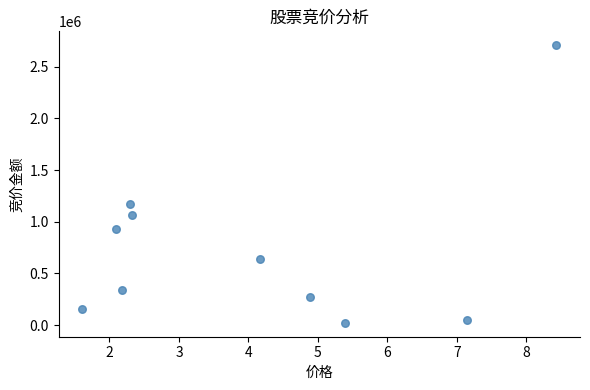

What is the average Y value?

735635